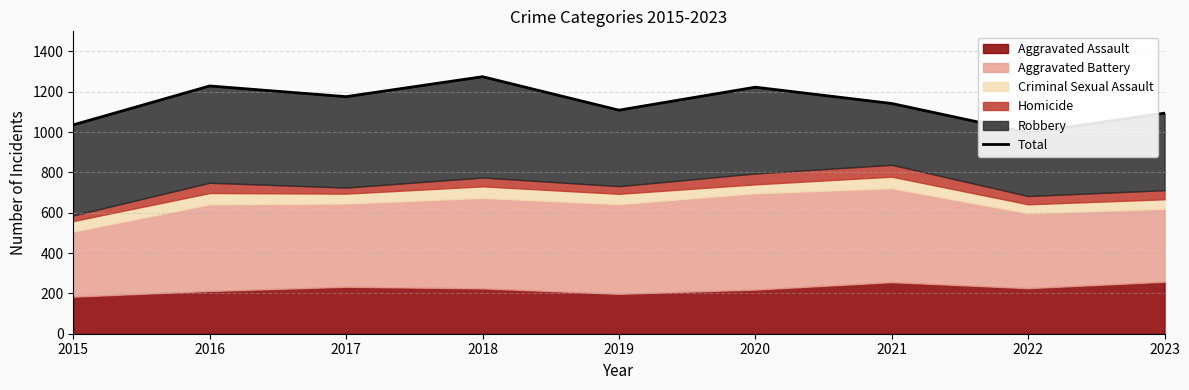

At which category does the chart reach its peak across all series?

2018